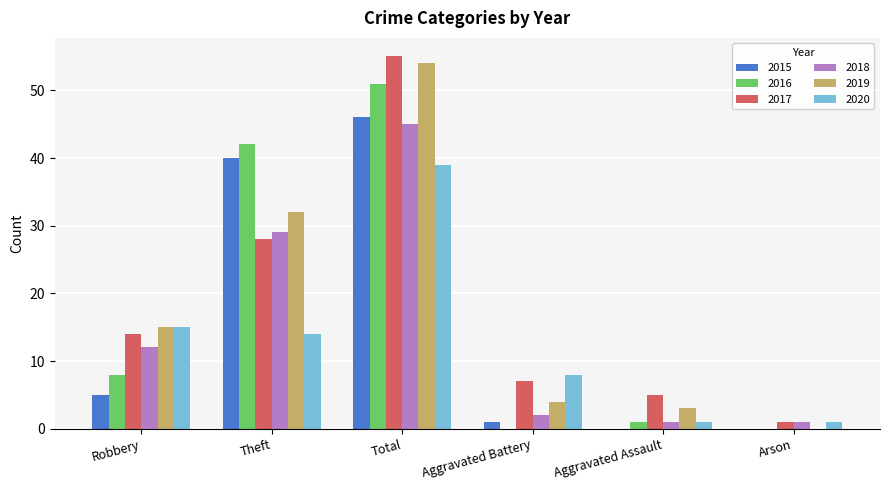

True or false: 2015 has a value of 0 at Arson.

True